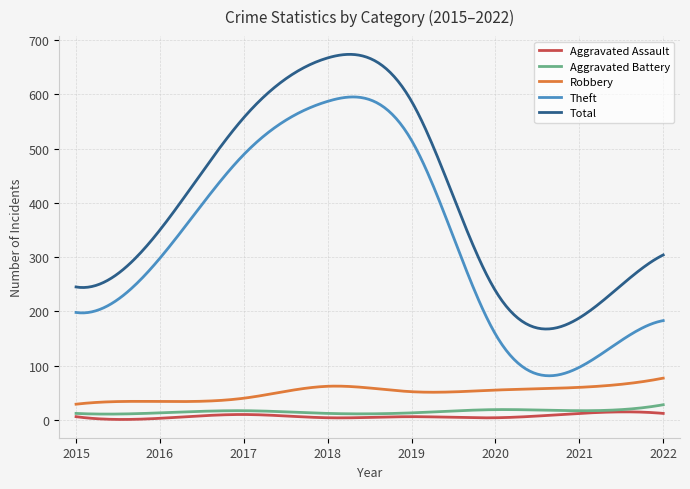

List the series in order of their peak value, lowest first.

Aggravated Assault, Aggravated Battery, Robbery, Theft, Total